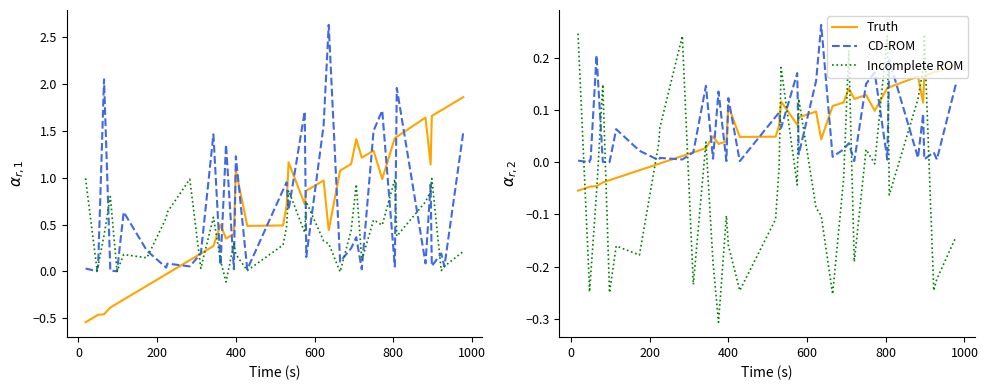

Is the value of Truth at 22 greater than the value of Incomplete ROM at 600?

Yes